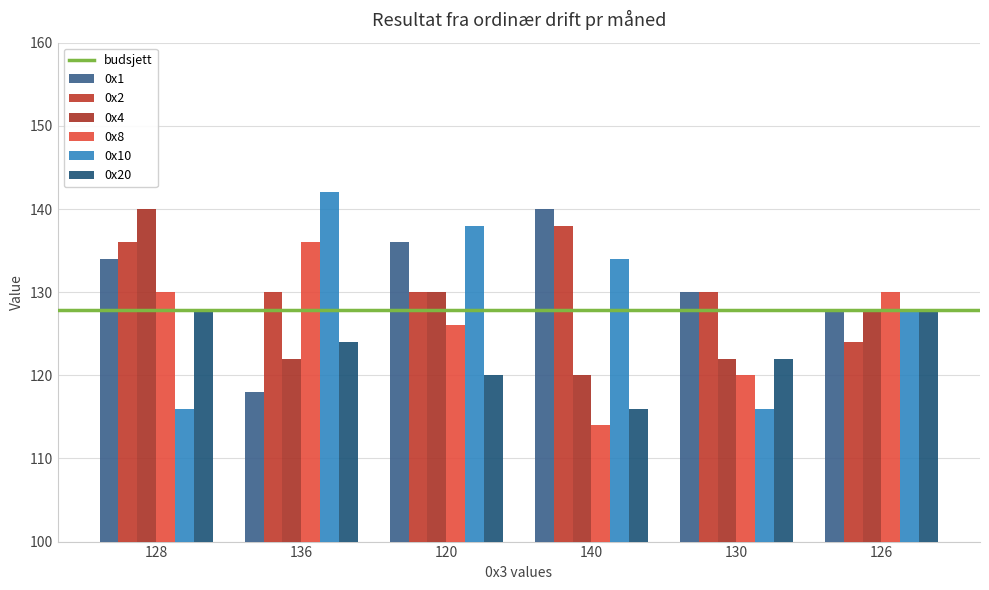

What is the label of the 1st bar from the left?

128